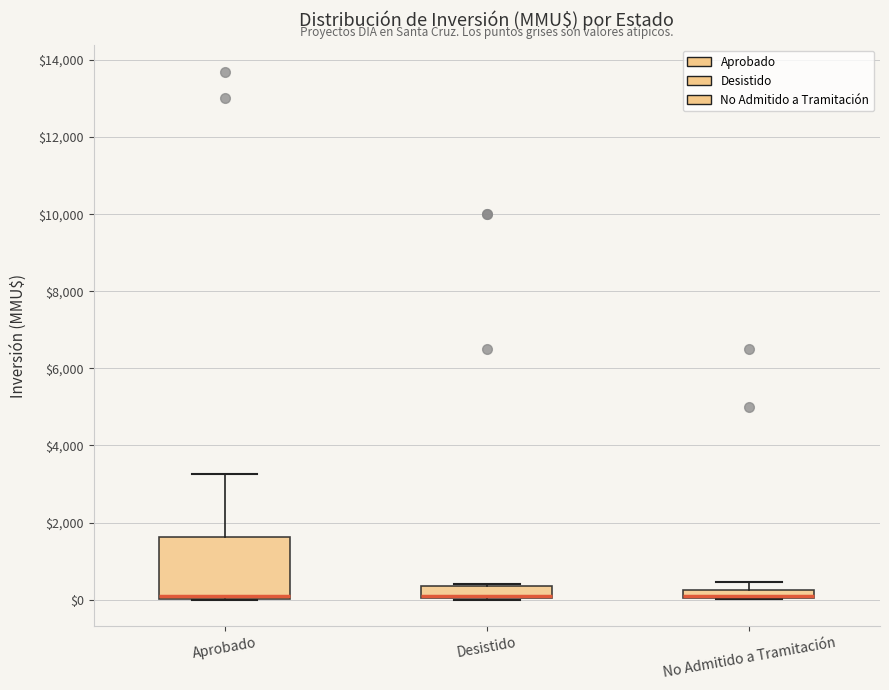

Where is the upper edge of the box for Desistido on the y-axis? The values are not printed on the chart, so give them approximately, as read against the axis.

400